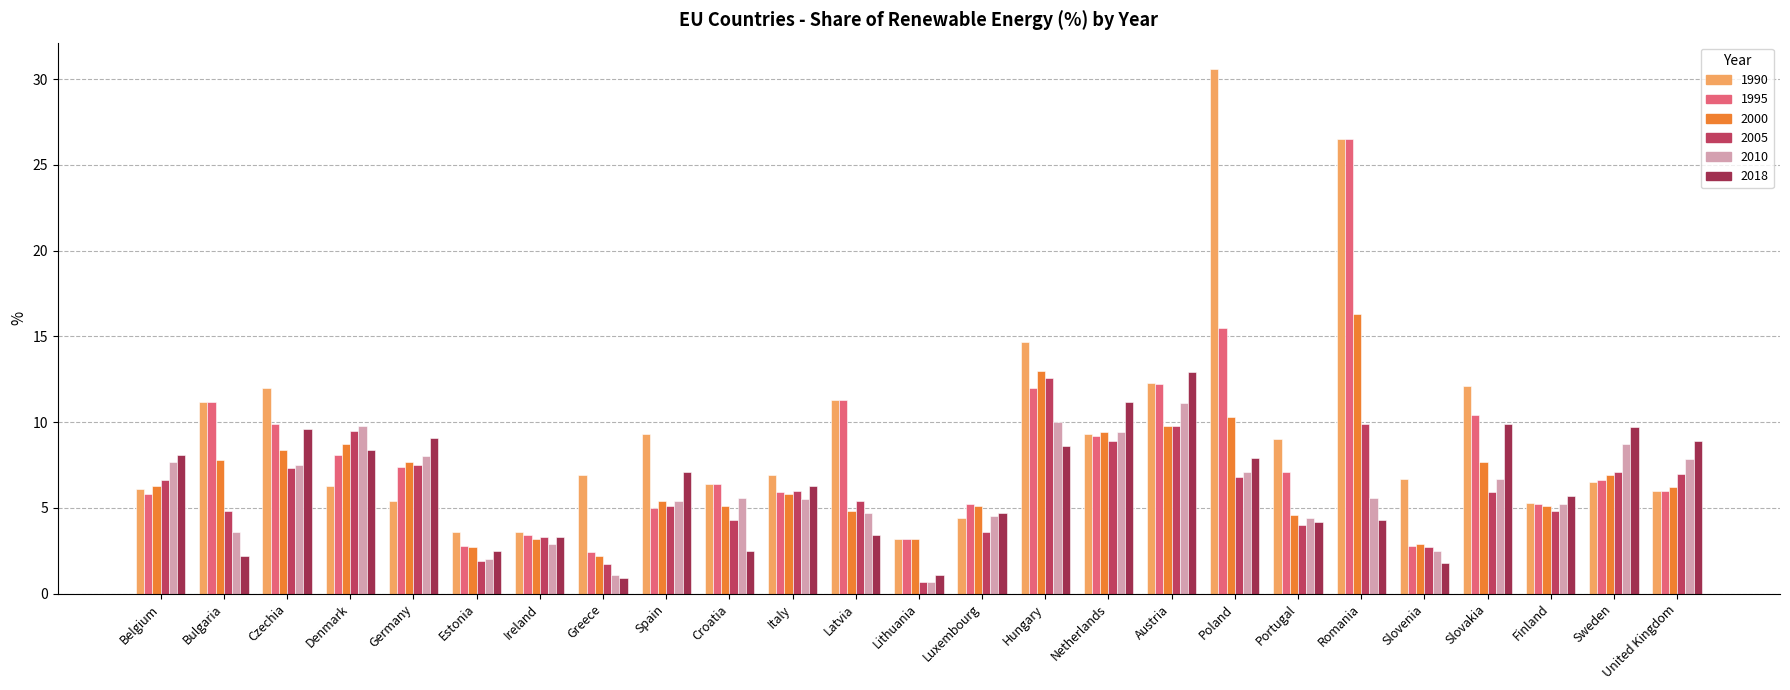

List the series in order of their peak value, highest first.

1990, 1995, 2000, 2018, 2005, 2010